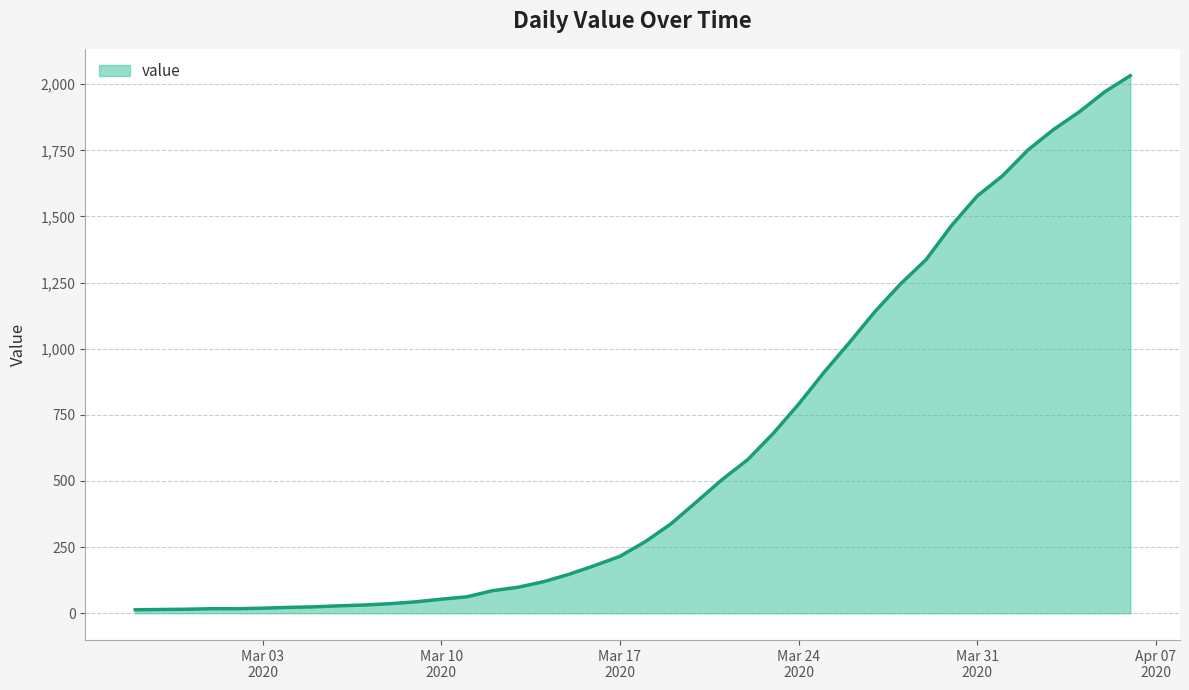

What is the difference between the maximum and minimum values?

2019